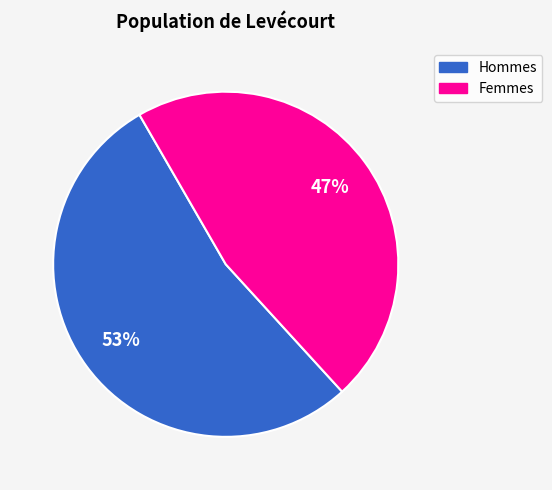

Is there a majority slice in this chart?

Yes